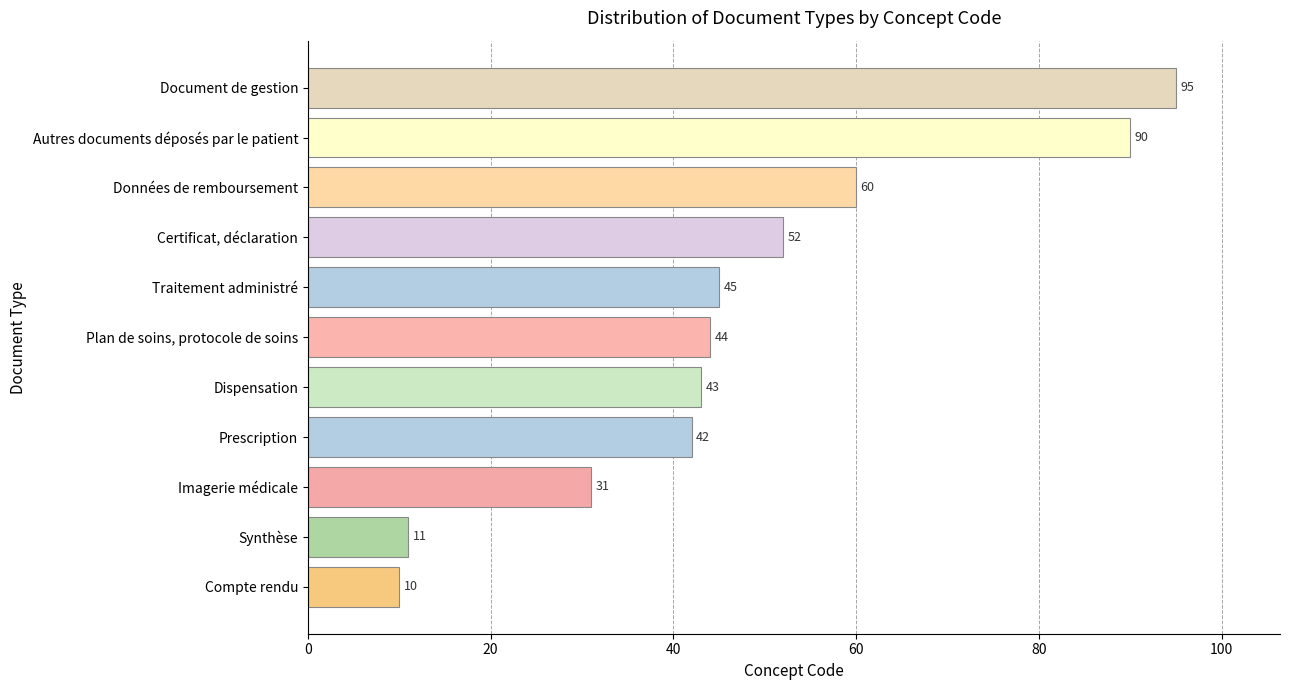

Where is the data nearest to the value 52?

Certificat, déclaration